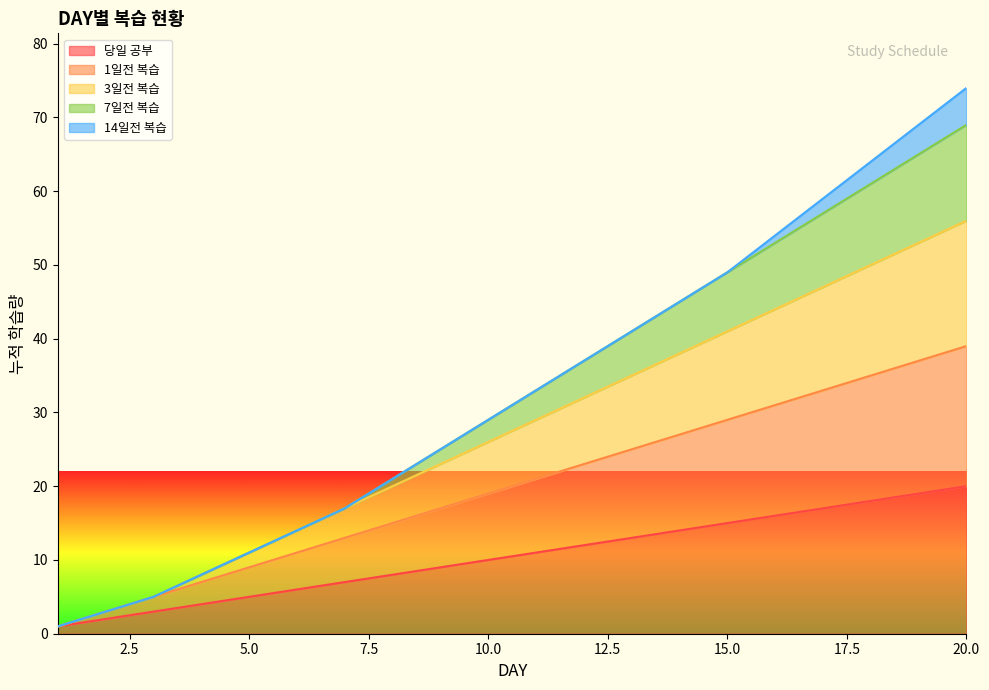

What is the sum of the 3일전 복습 values at 5 and 13?

52